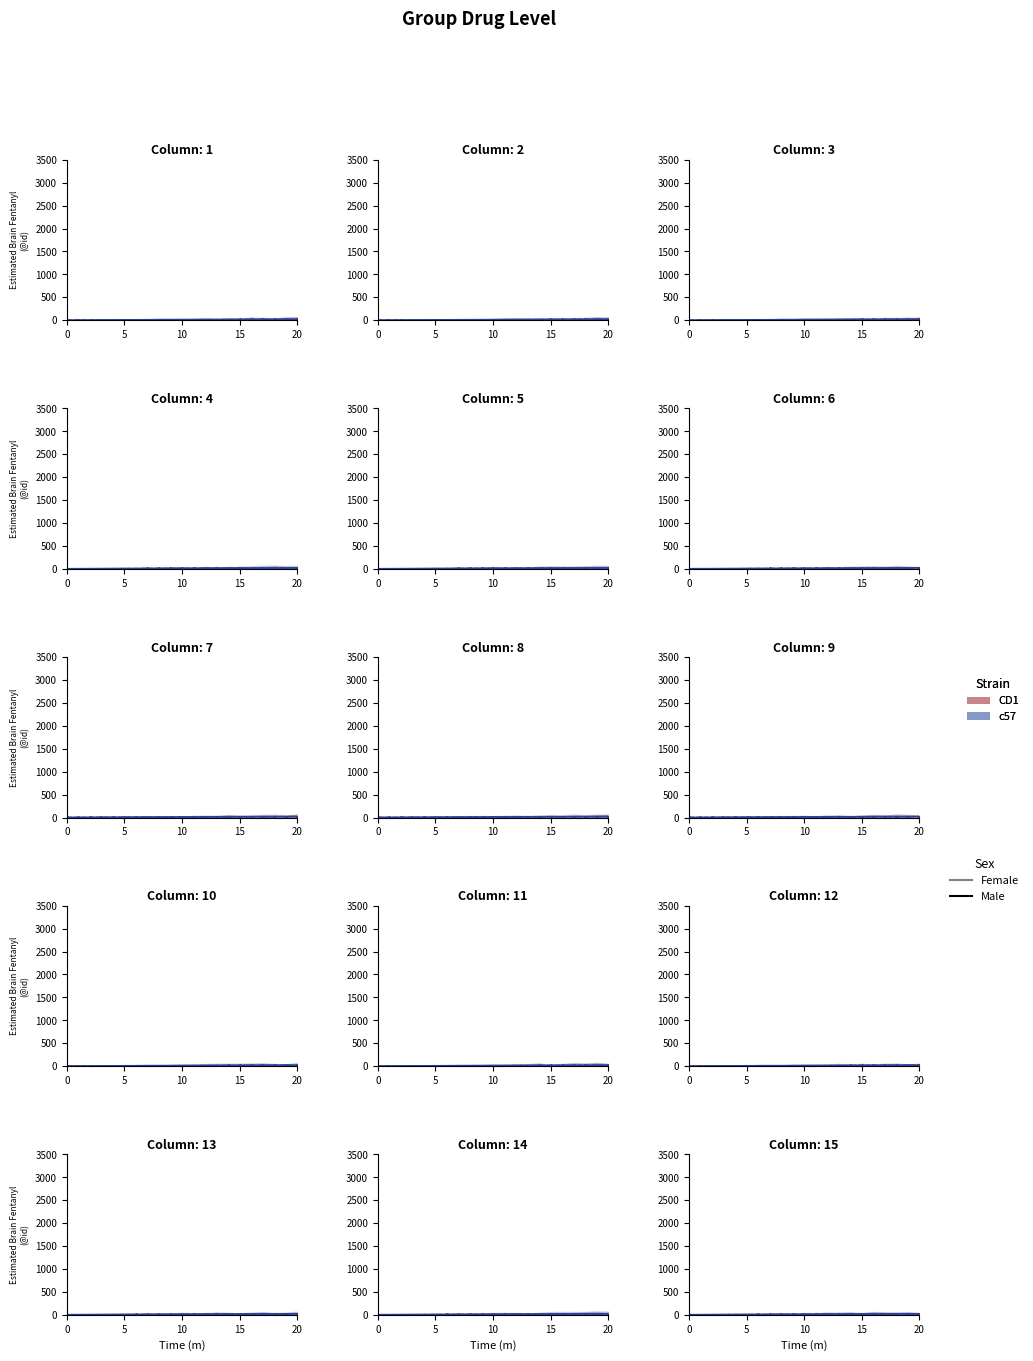

Is it true that CD1 equals 5 at 14?

False